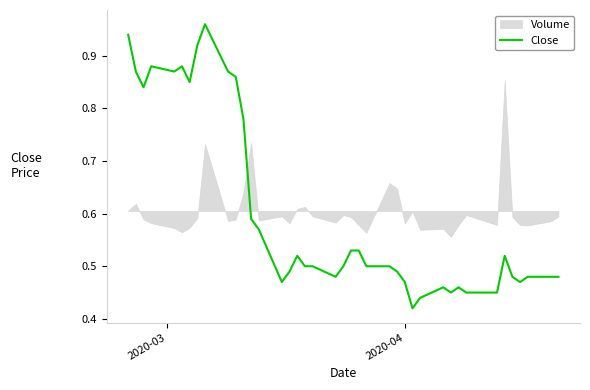

What is the minimum value shown in the chart?

0.4